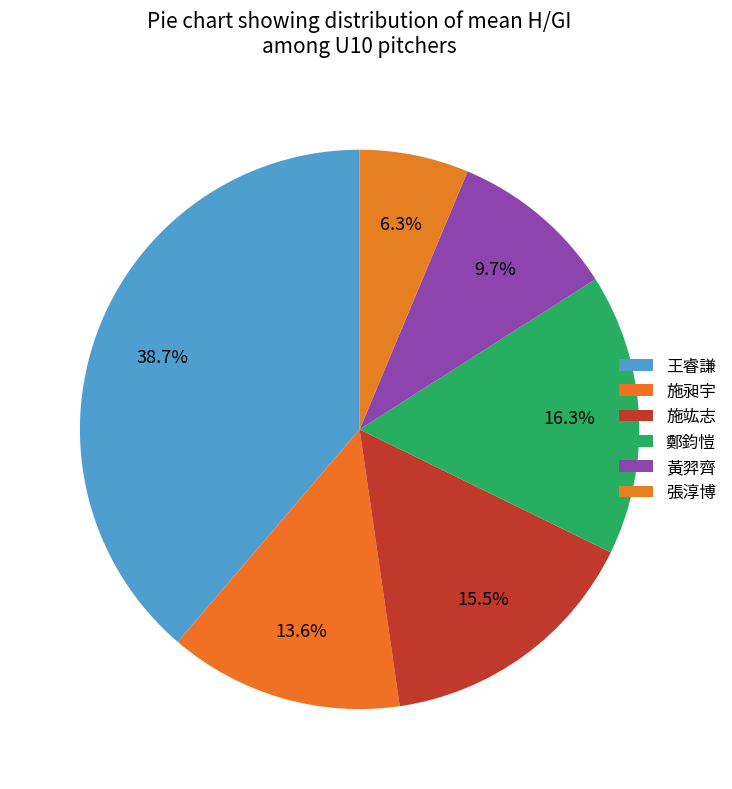

How many segments does this pie chart have?

6